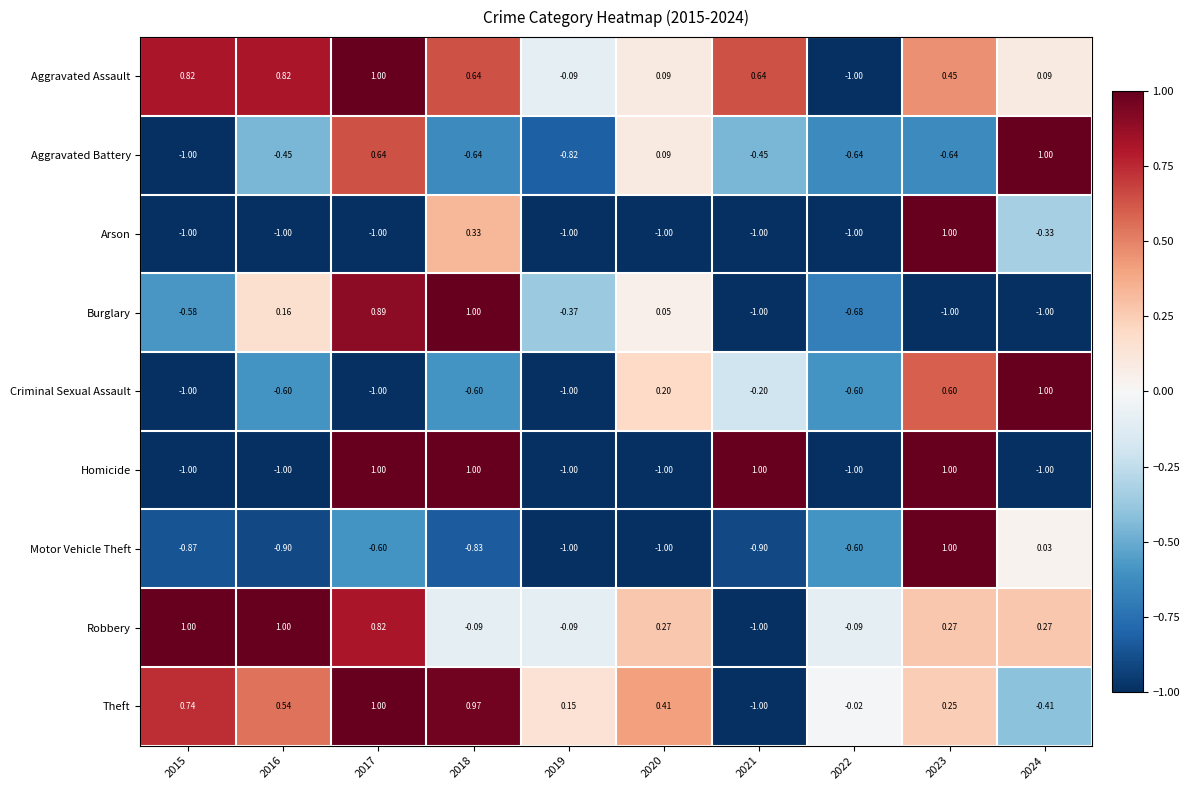

Count the number of data series in this chart.

9